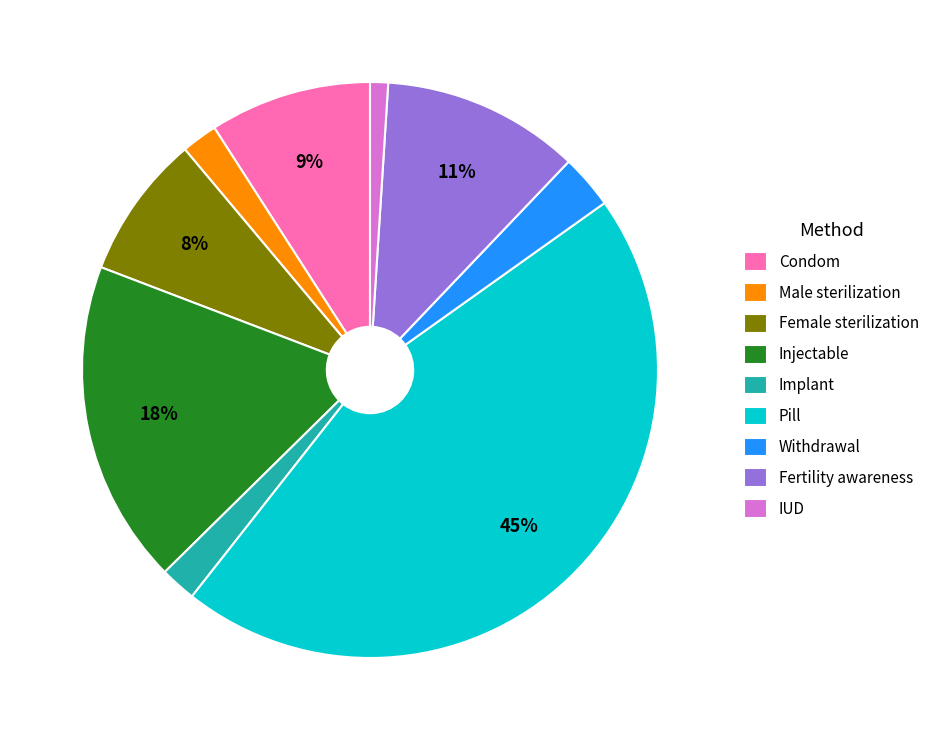

Which has a higher value, Male sterilization or IUD?

Male sterilization